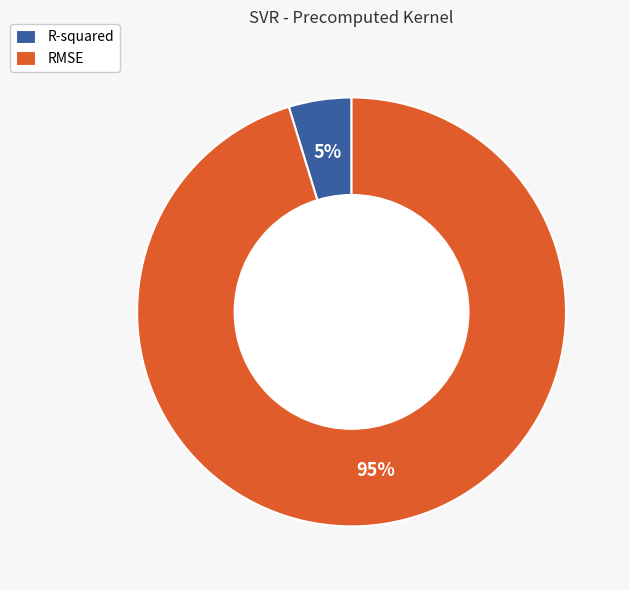

True or false: R-squared accounts for 5% of the total.

True